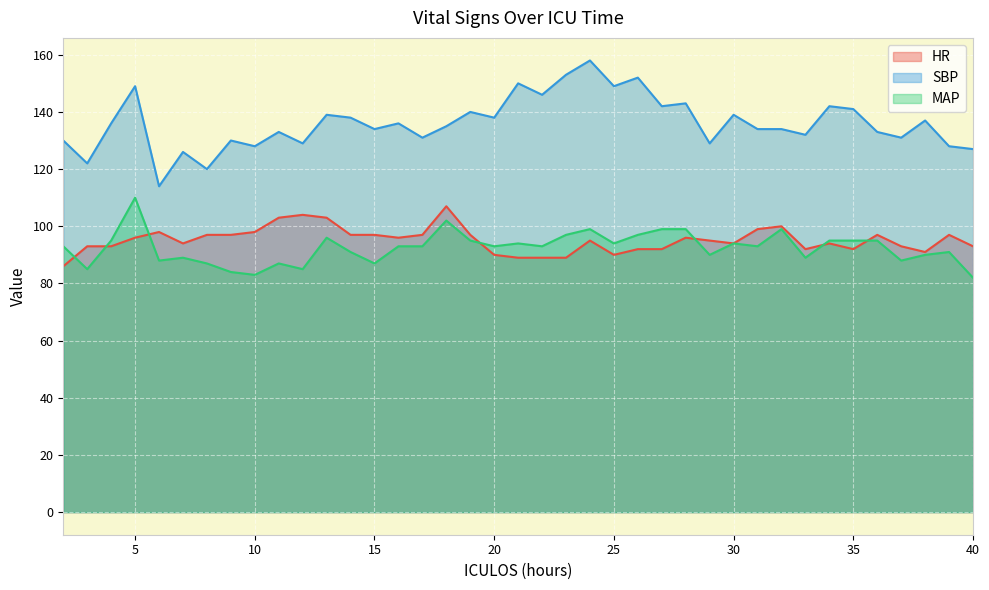

True or false: SBP has a value of 192 at 12.

False